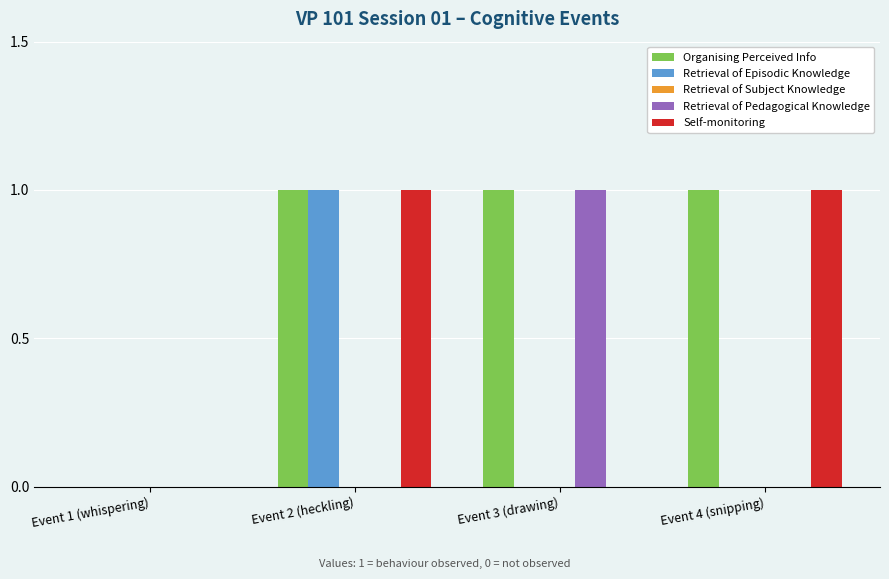

True or false: Retrieval of Pedagogical Knowledge has a value of 0 at Event 2 (heckling).

True